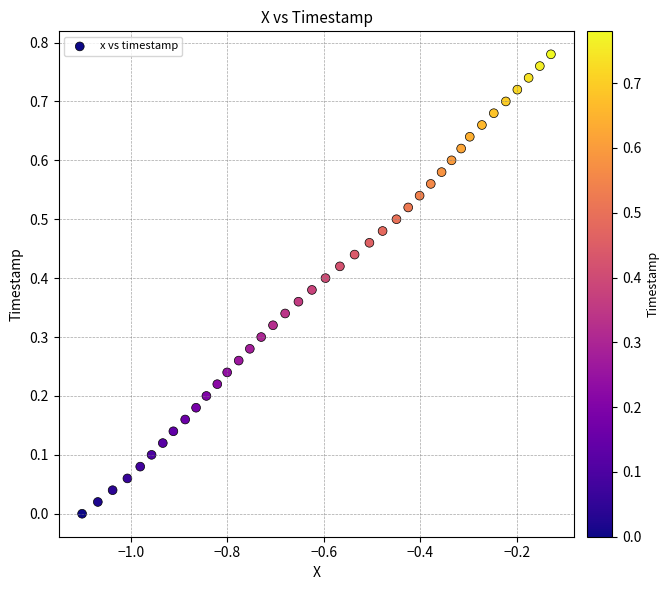

What is the range of X values (max minus min)?

1.0